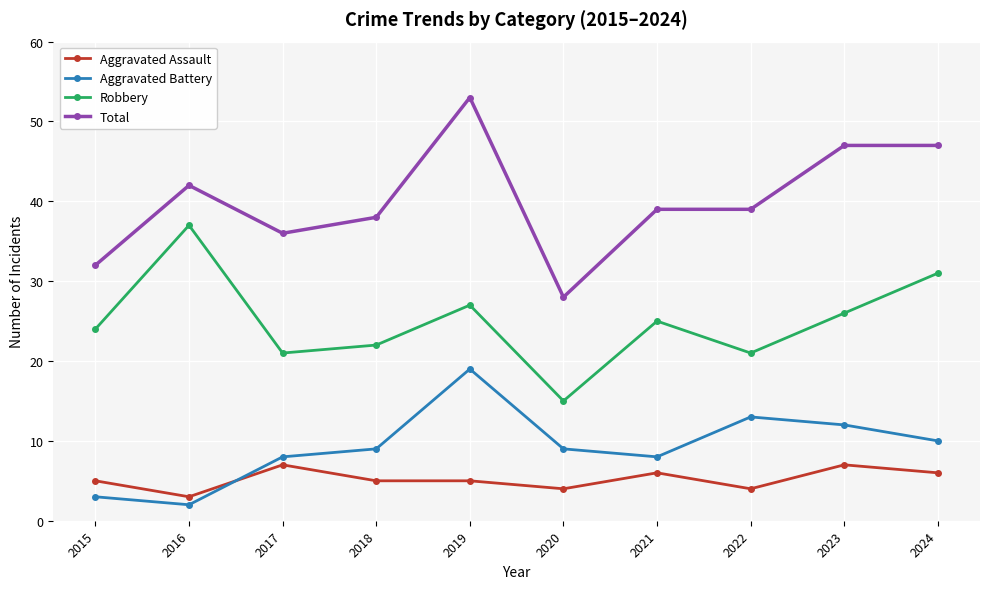

True or false: Robbery and Total intersect in this chart.

False